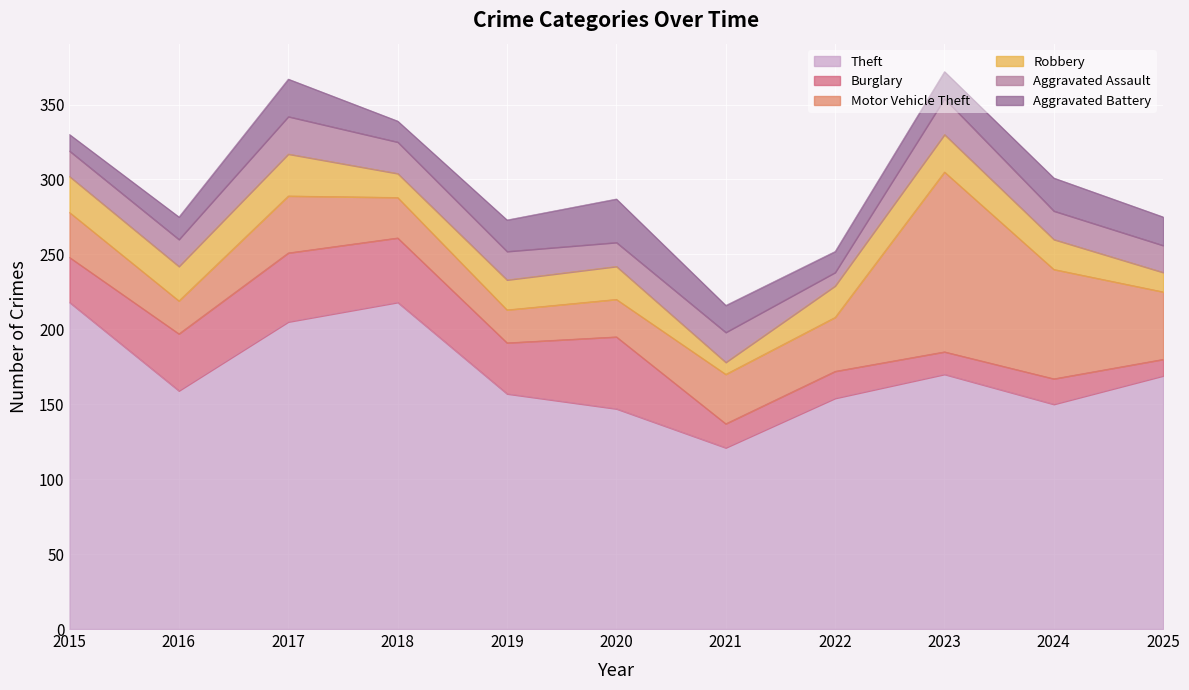

How many data points in Theft are less than 159?

5